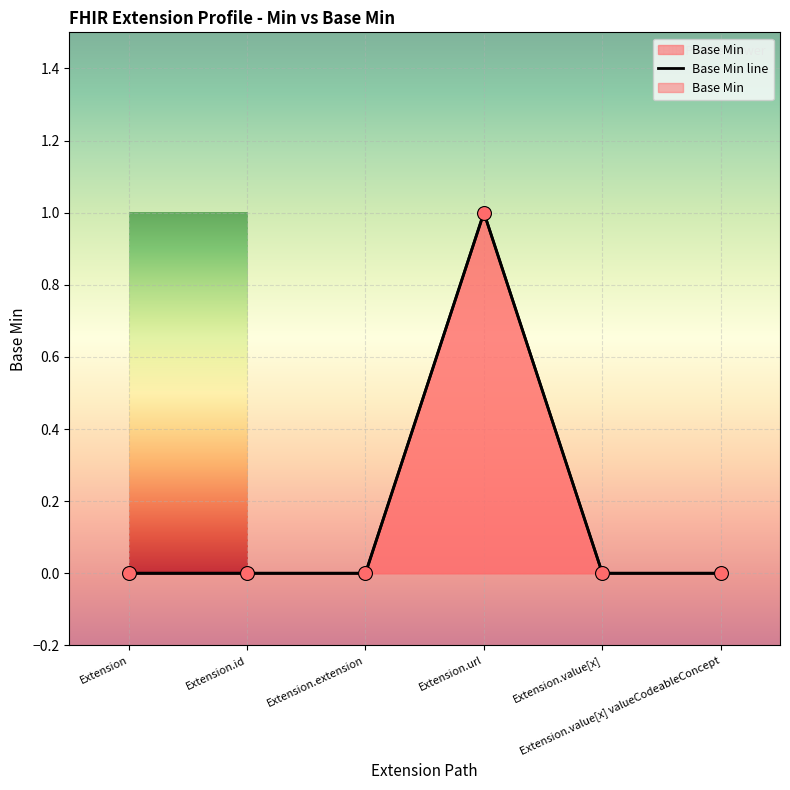

Which has a higher value, Extension.url or Extension.id?

Extension.url